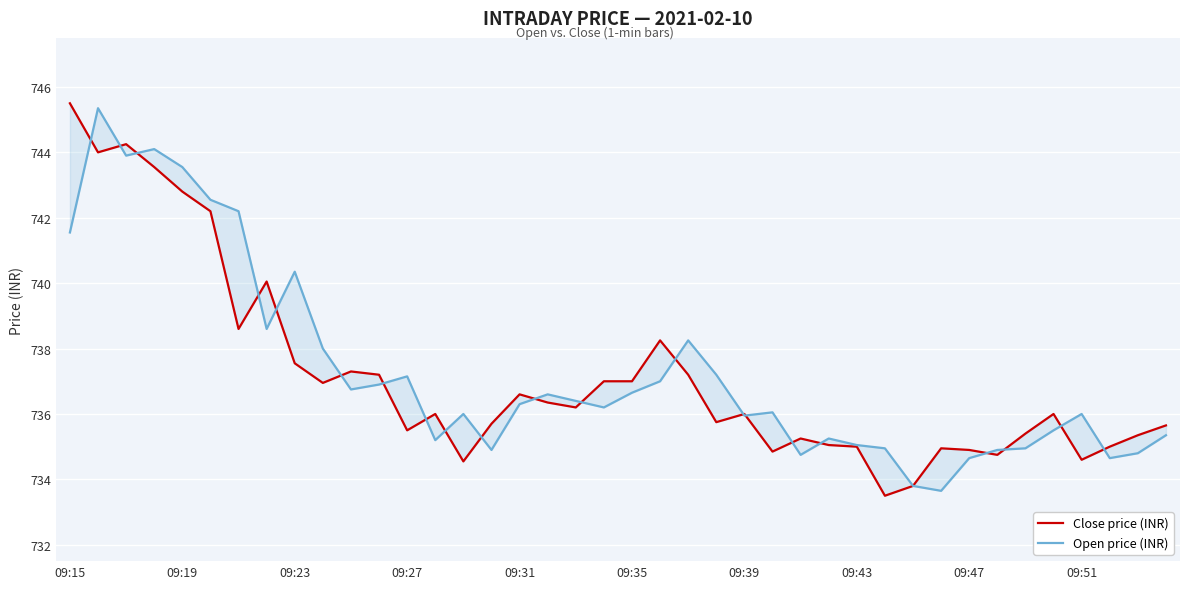

How many data points in Open price (INR) are above 736?

22